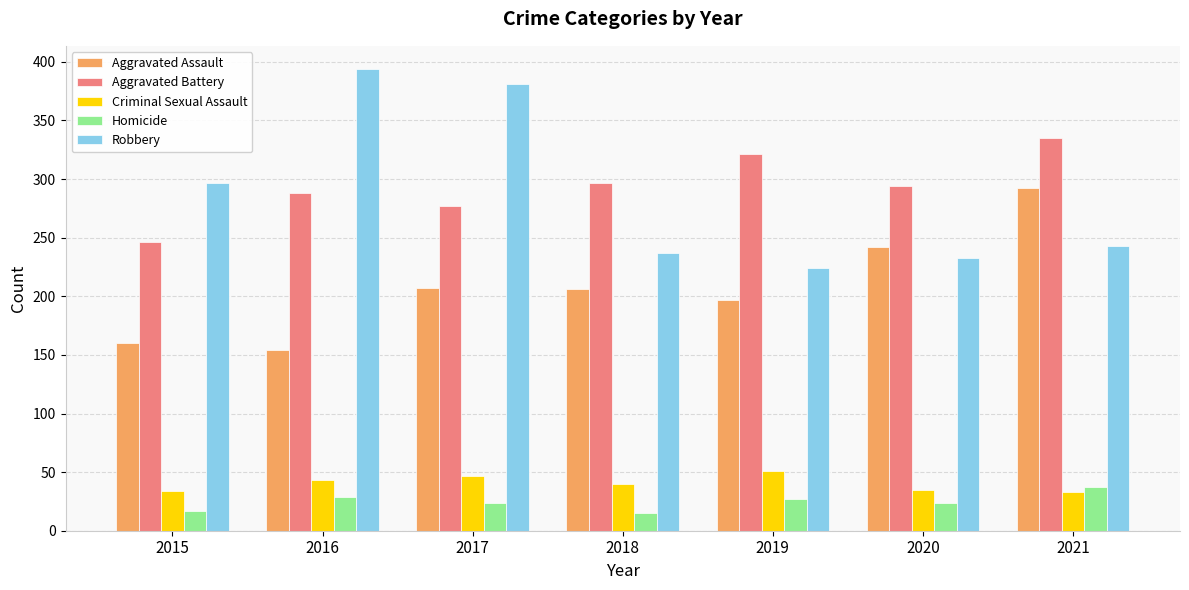

Which series has the widest spread of values?

Robbery